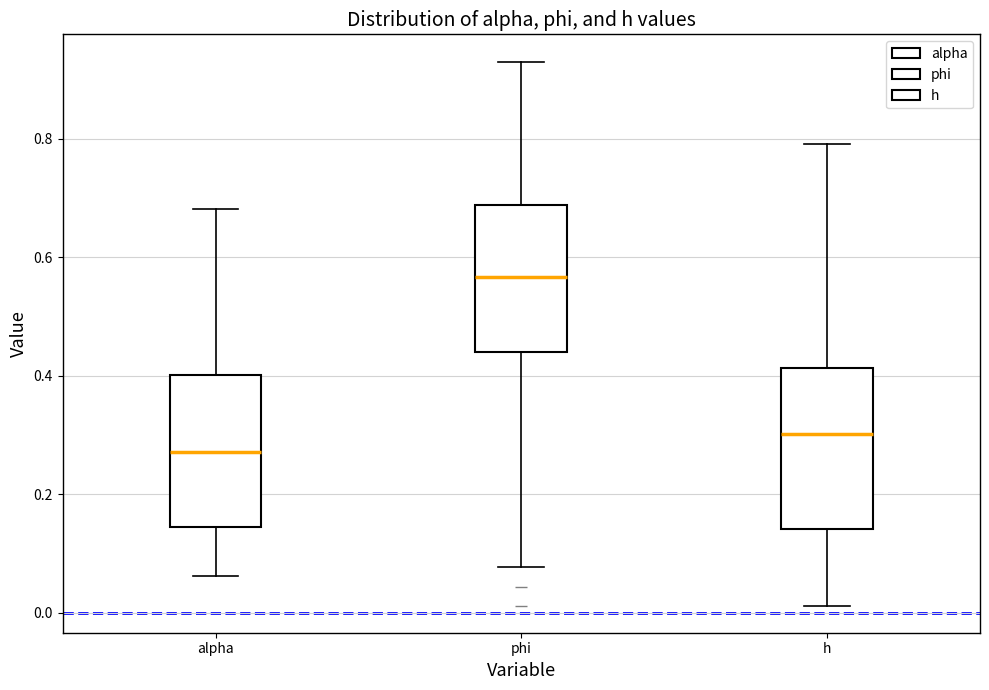

Which box's median line is the highest?

phi